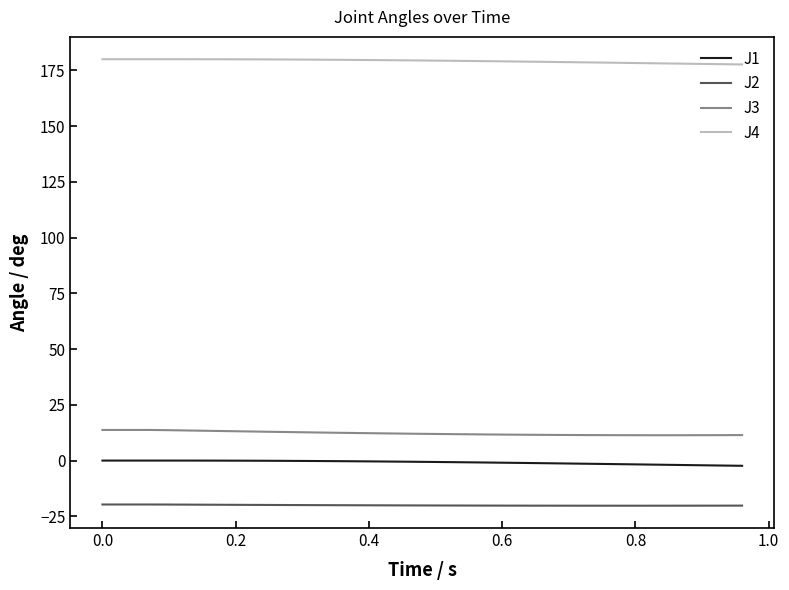

What are all the series names shown in the legend?

J1, J2, J3, J4